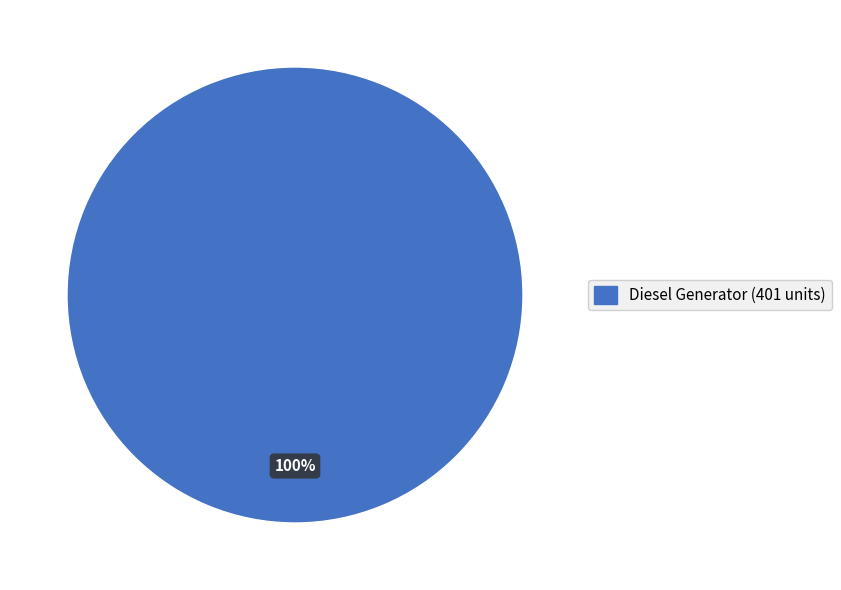

Count the number of slices in the pie.

3